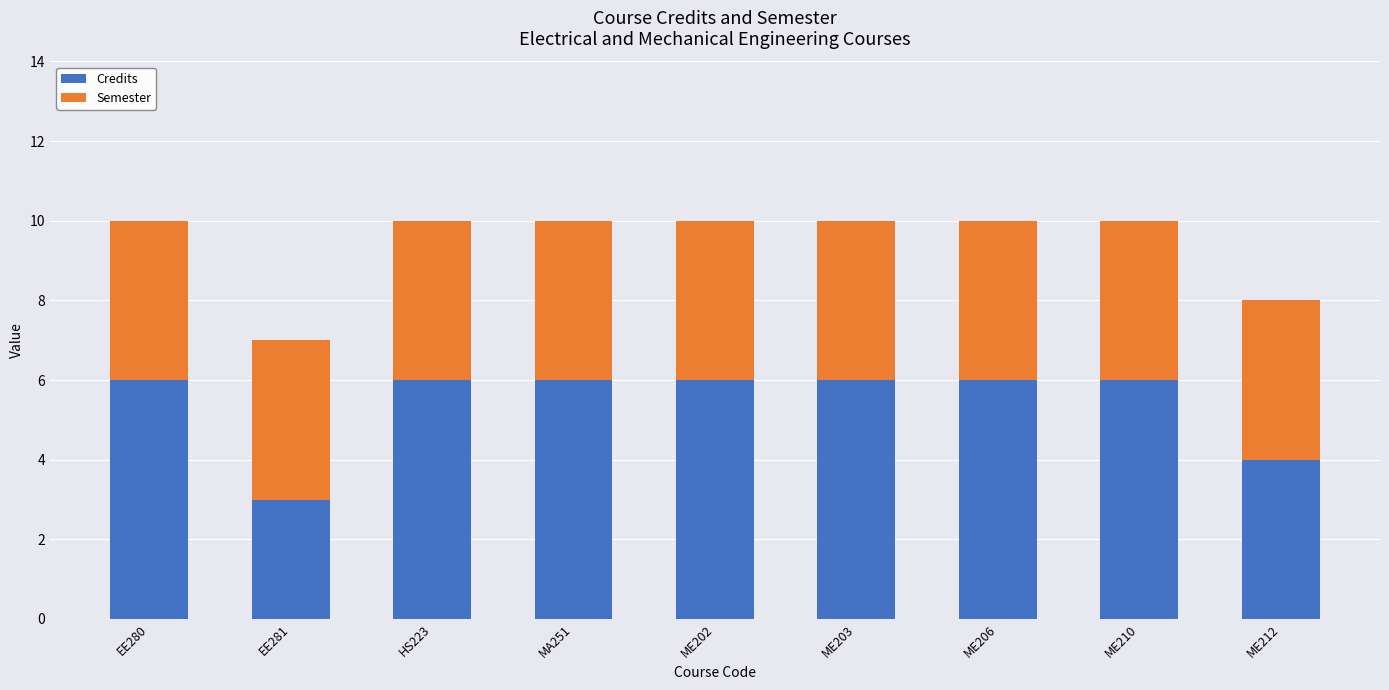

What is the total value across all series at ME210?

10